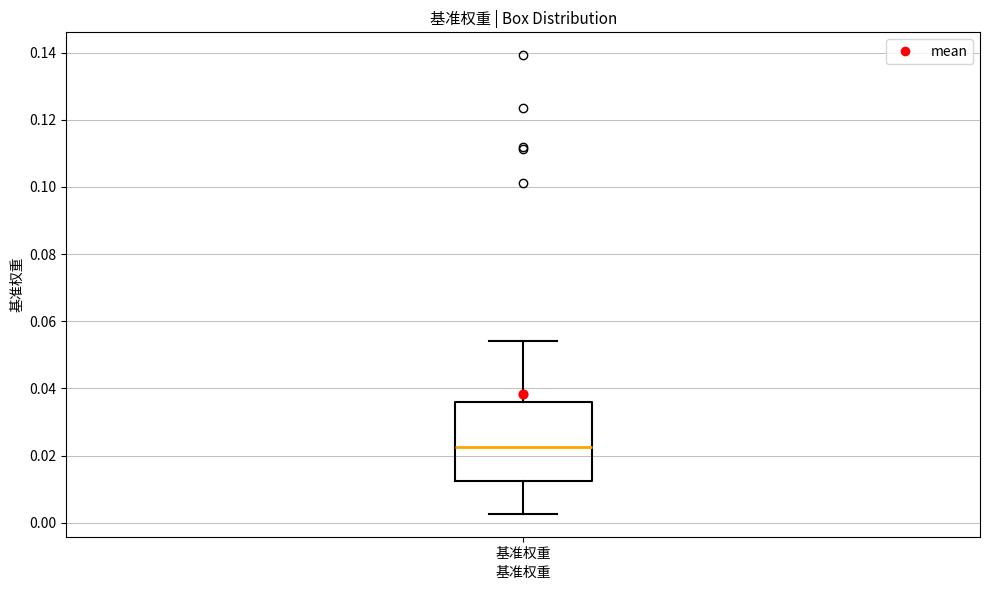

Read this box plot against the y-axis: the position of the median line, the range covered by the box, and the ends of both whiskers. The values are not printed on the chart, so give them approximately, as read against the axis.

median 0.022, box 0.012 to 0.036, whiskers 0.002 to 0.054